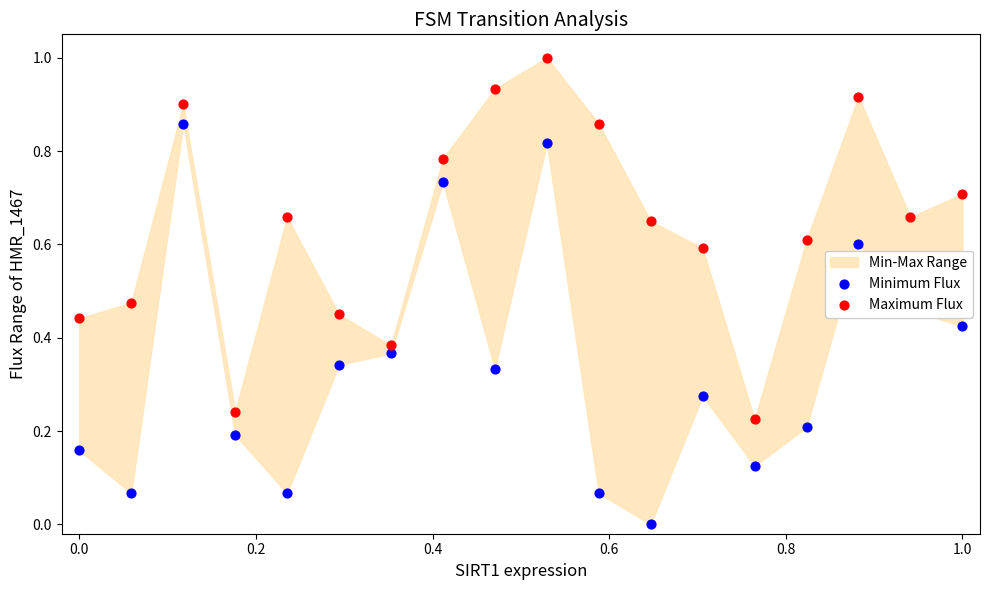

Which series has the largest total across all categories?

Maximum Flux